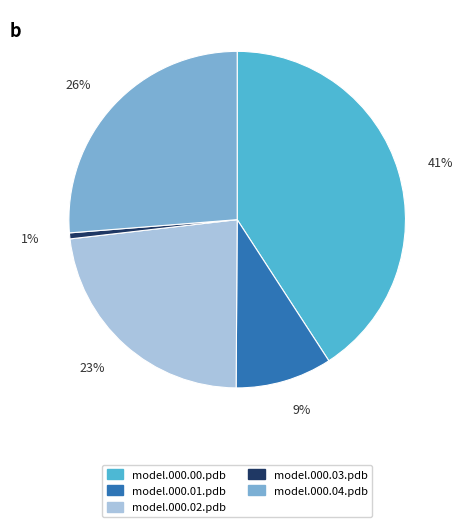

What percentage is the model.000.01.pdb slice, to the nearest percent?

9%